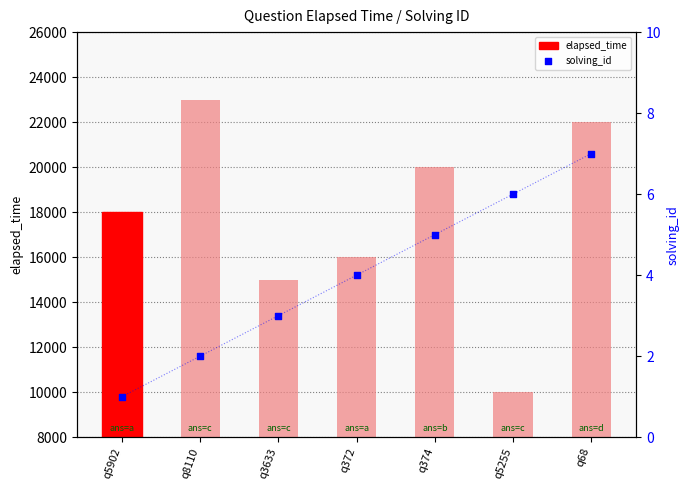

Is the value of elapsed_time at q372 greater than the value of solving_id at q3633?

Yes